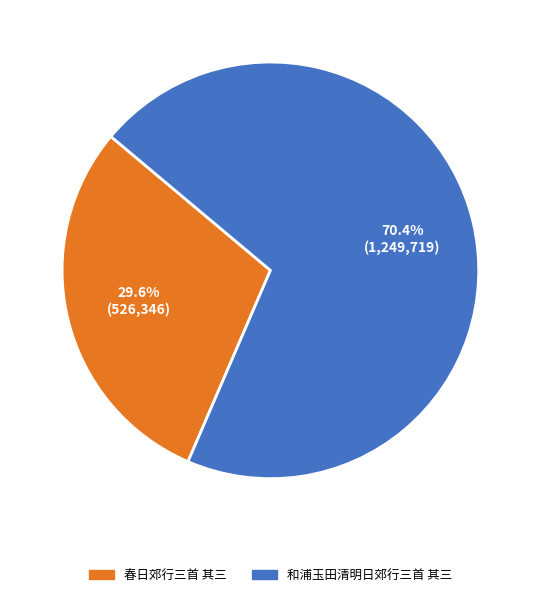

Approximately how many times larger is the value at 和浦玉田清明日郊行三首 其三 compared to 春日郊行三首 其三?

2.4